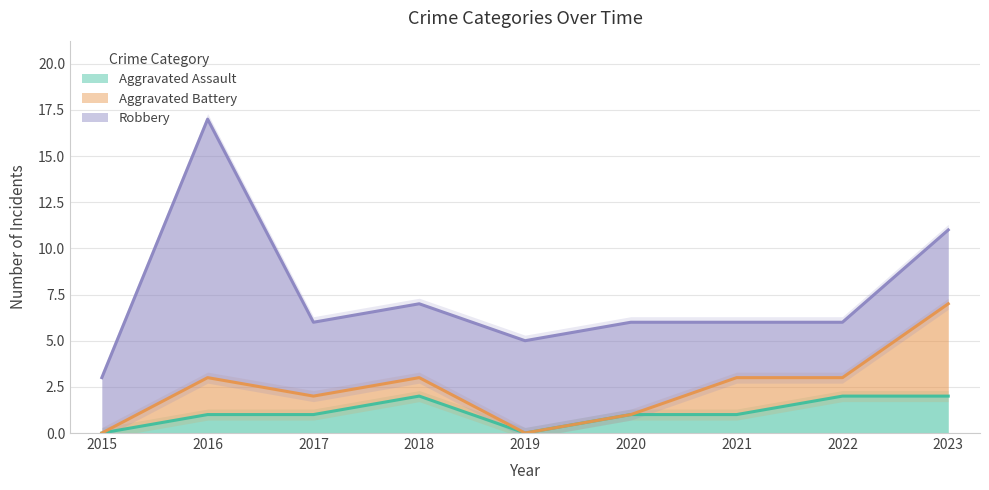

What is the total value across all series at 2019?

5